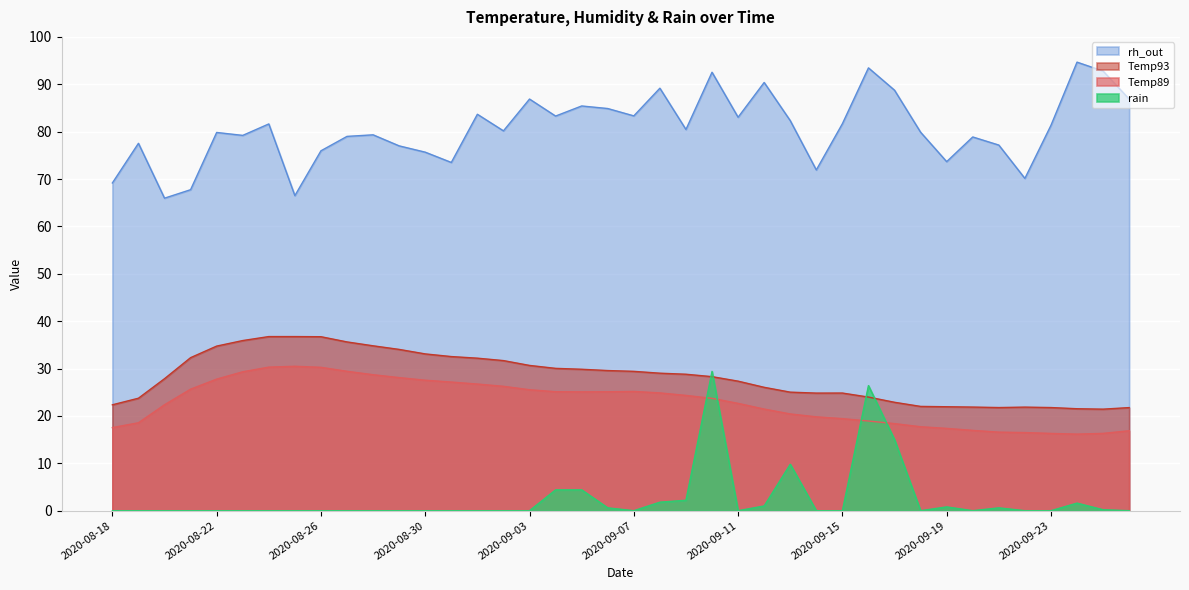

True or false: rain and rh_out intersect in this chart.

False